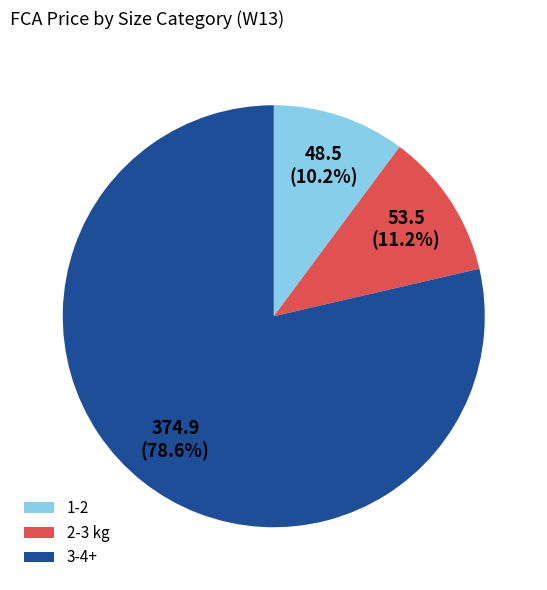

To the nearest percent, what is the average slice percentage?

33%